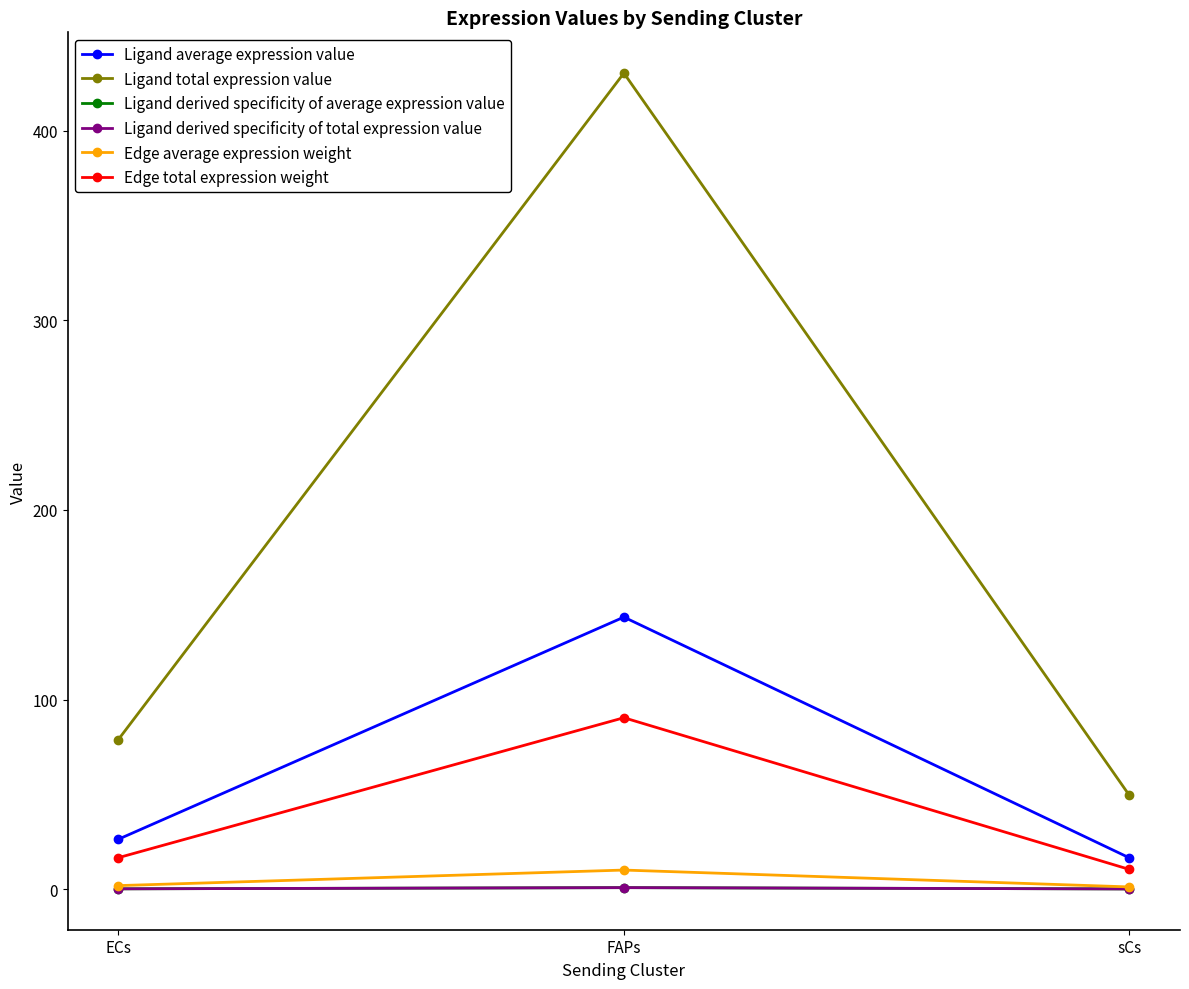

Is this an area chart (filled region under the line)?

No